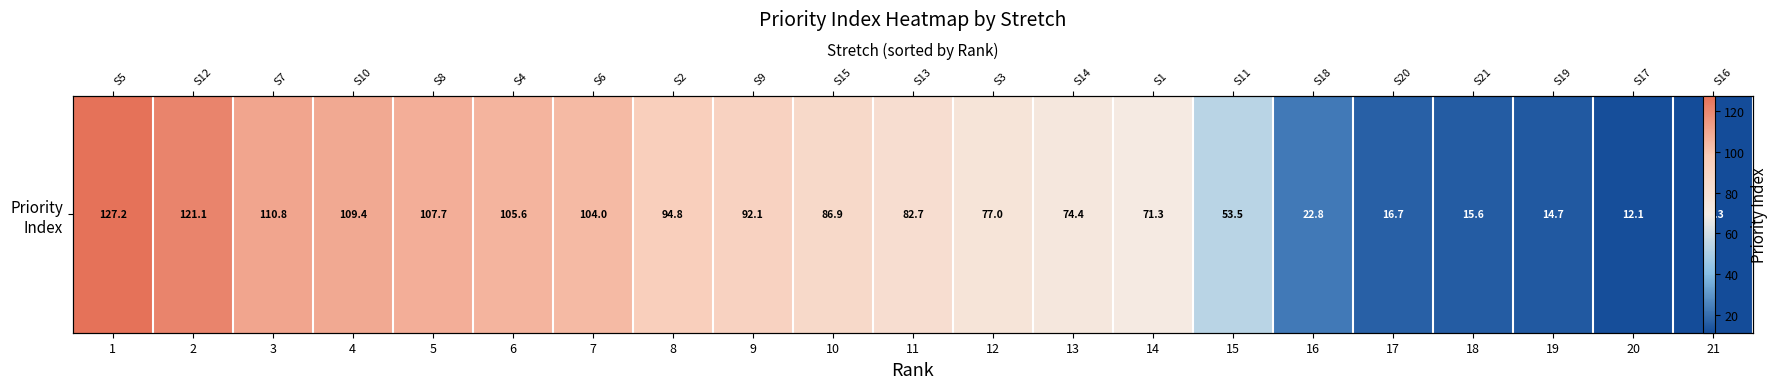

Is it true that the value at 16 is 22.8?

True